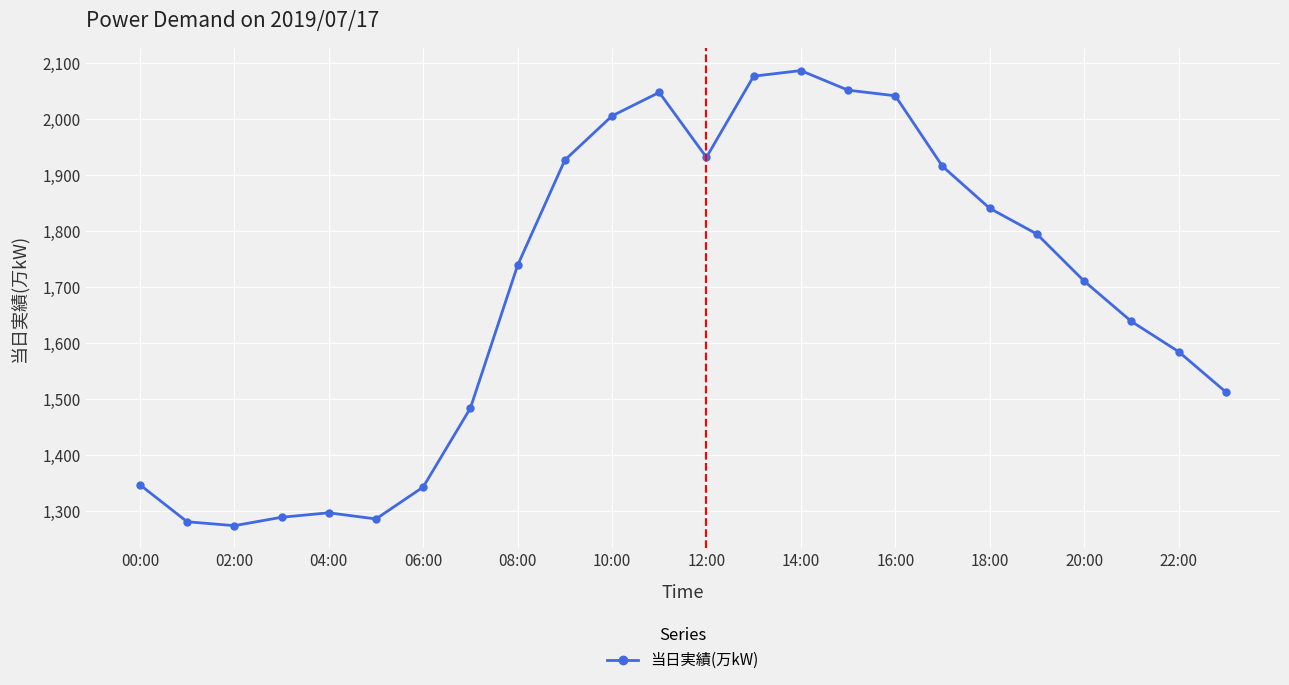

What is the value of the 10th point from the left?

1927